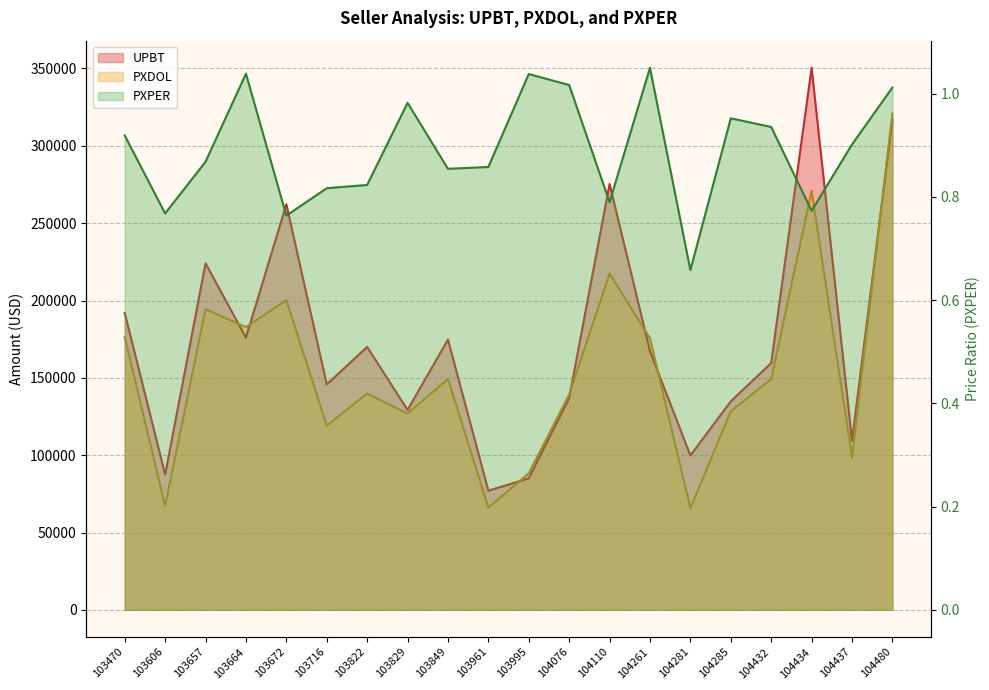

Is the value of PXPER at 103822 greater than the value of PXDOL at 104110?

No